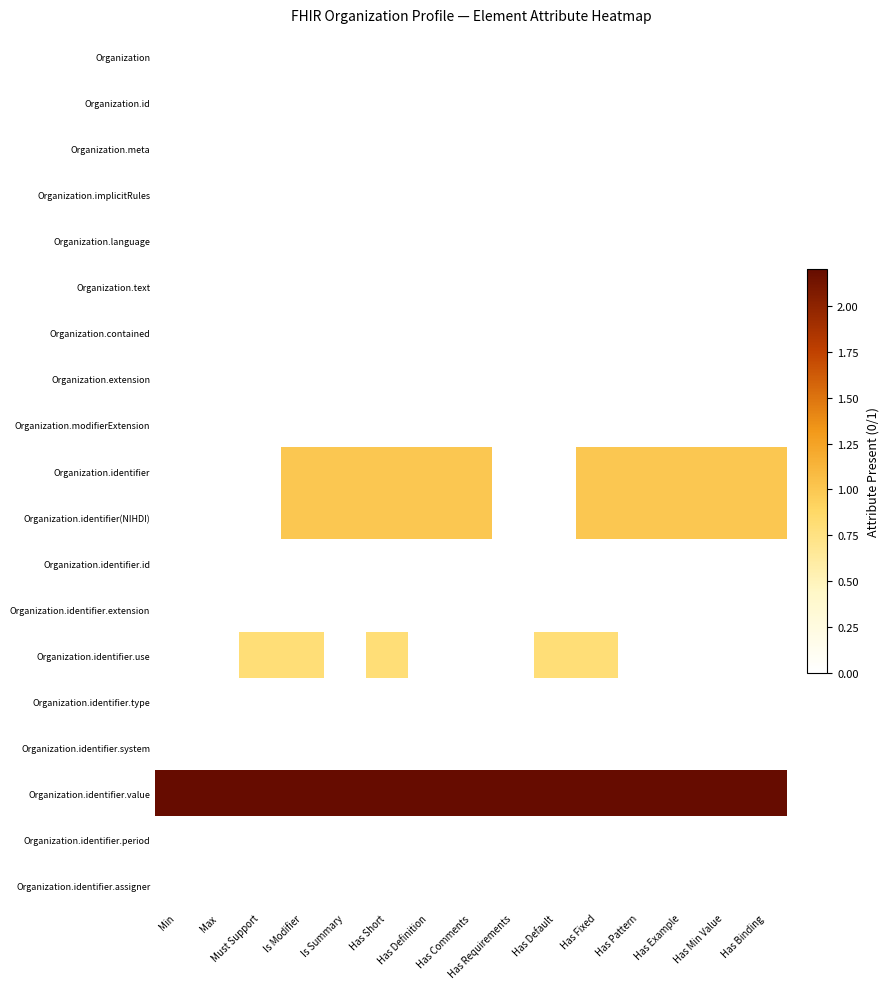

At how many categories does at least one series exceed 1?

15